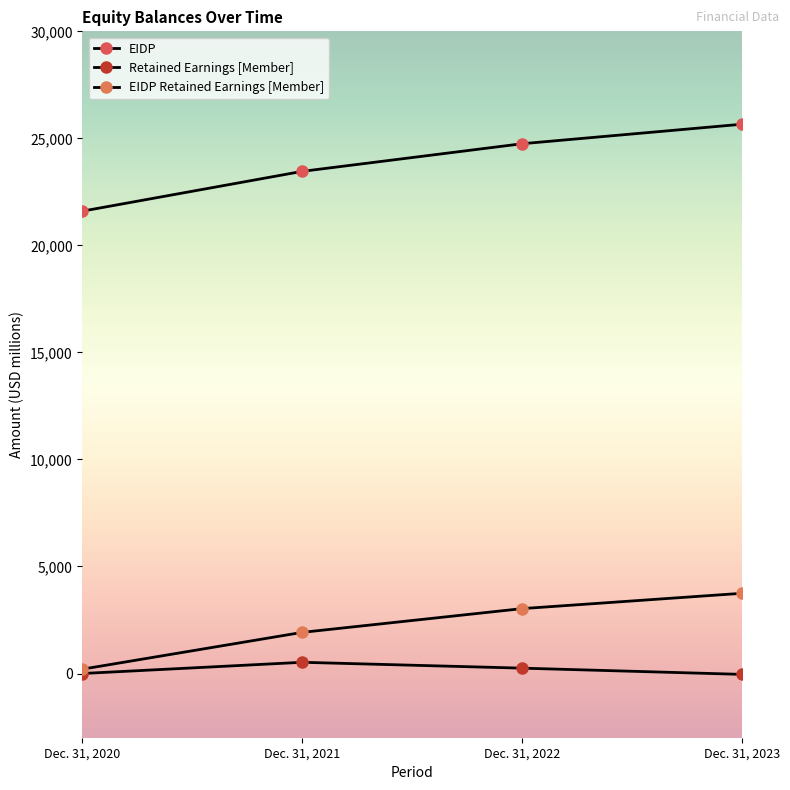

The value of Retained Earnings [Member] at Dec. 31, 2021 is 524. True or false?

True